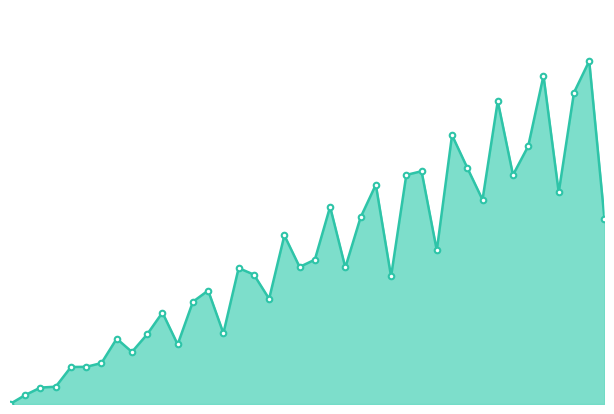

What is the value of the markers point at the 37th from the left?

68.6